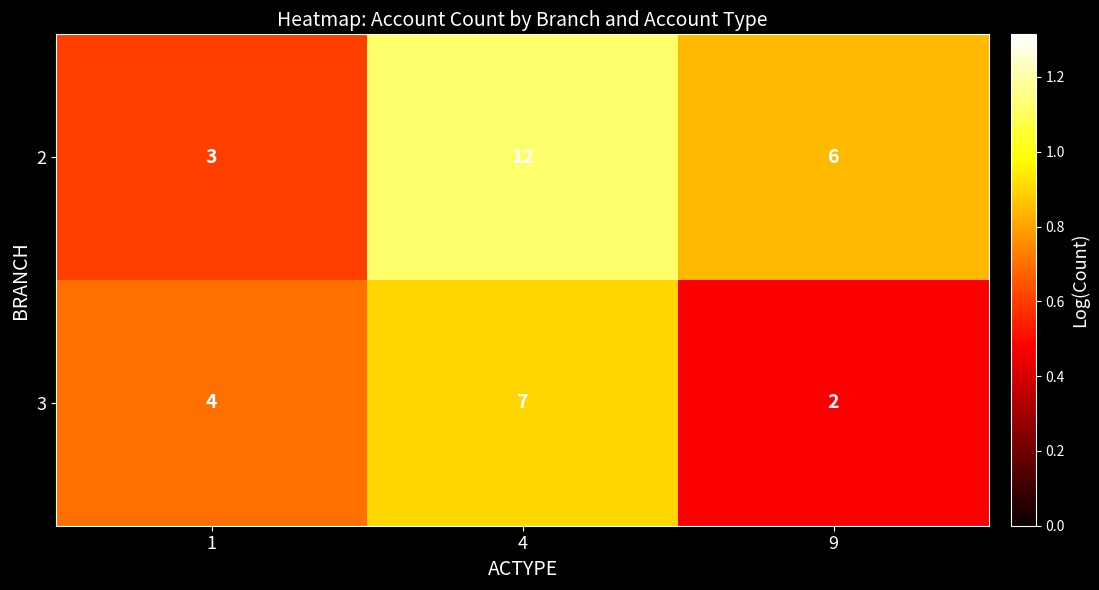

At 9, list the series in order from smallest to largest.

3, 2